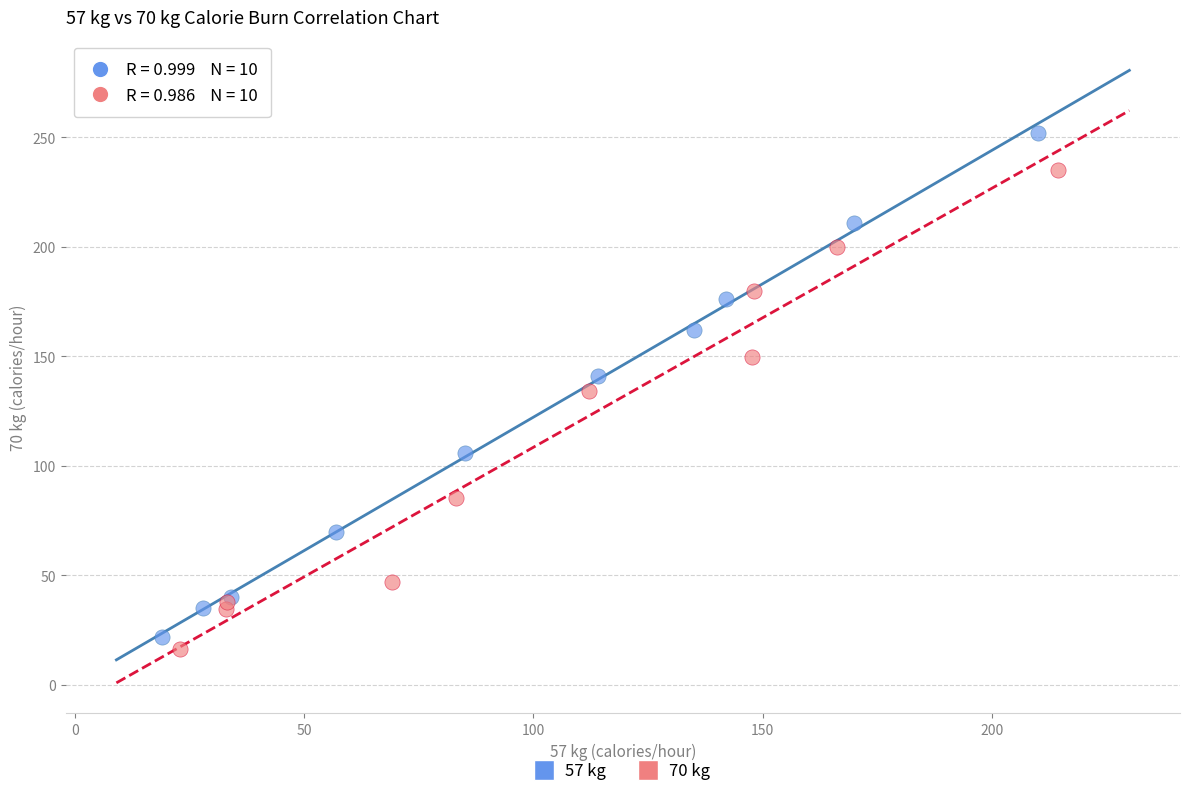

Which series has the widest spread of Y values?

57 kg